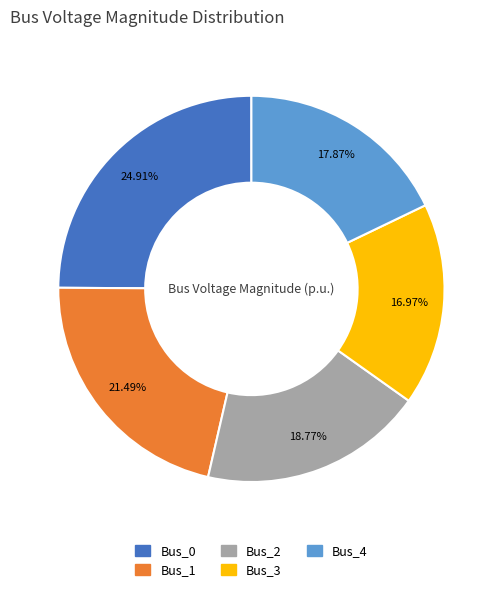

To the nearest percent, what is the difference between the Bus_2 and Bus_1 slice percentages?

3%